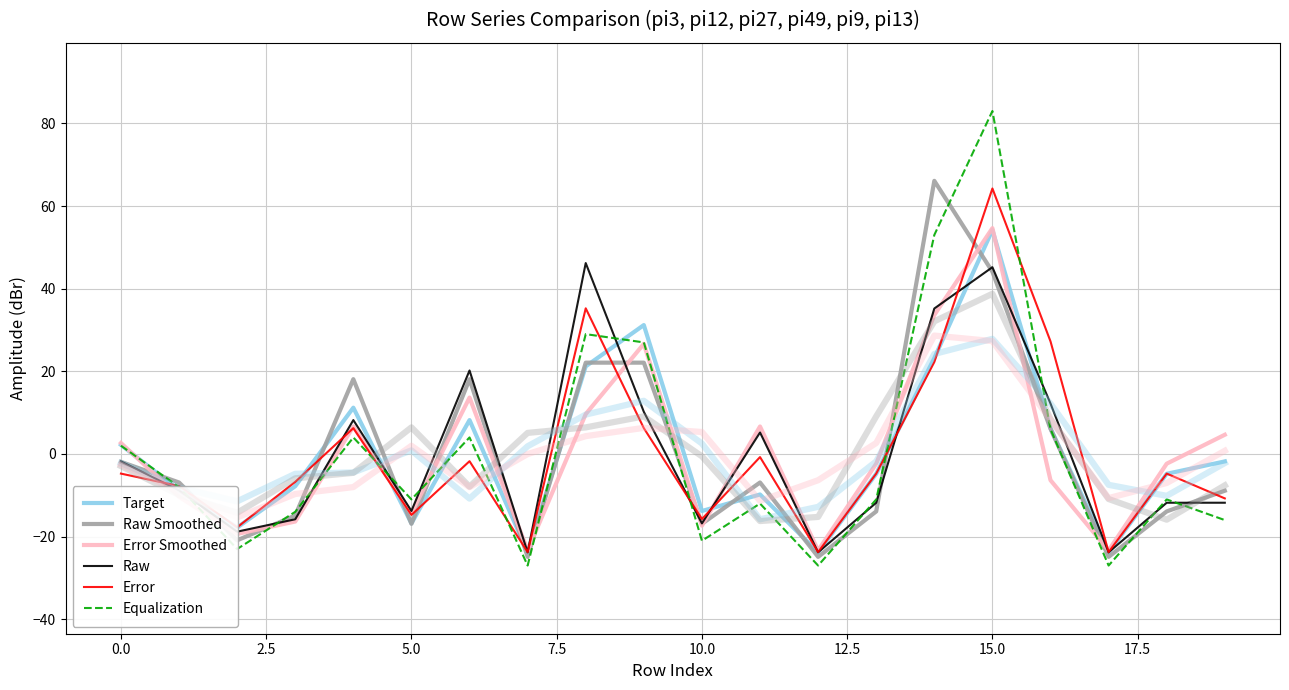

What is the total value across all series at 16?

51.4